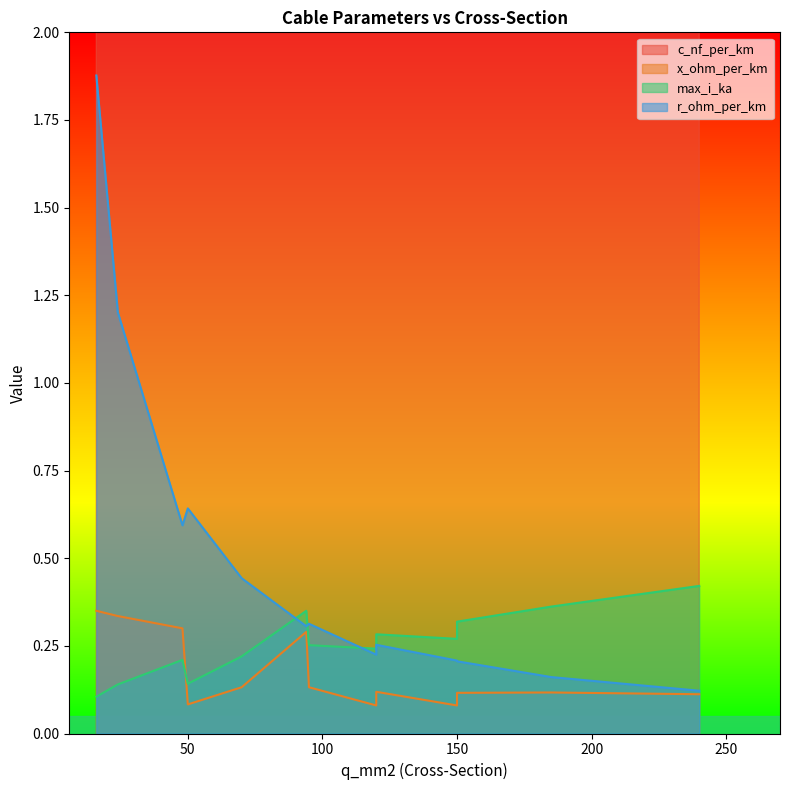

Reading left to right, list all the values displayed in this chart.

c_nf_per_km: 16=11.0	24=11.2	48=12.2	94=13.2	50=210.0	120=264.0	150=261.0	70=190.0	120=230.0	150=250.0	95=216.0	185=273.0	240=304.0
x_ohm_per_km: 16=0.3	24=0.3	48=0.3	94=0.3	50=0.1	120=0.1	150=0.1	70=0.1	120=0.1	150=0.1	95=0.1	185=0.1	240=0.1
max_i_ka: 16=0.1	24=0.1	48=0.2	94=0.3	50=0.1	120=0.2	150=0.3	70=0.2	120=0.3	150=0.3	95=0.3	185=0.4	240=0.4
r_ohm_per_km: 16=1.9	24=1.2	48=0.6	94=0.3	50=0.6	120=0.2	150=0.2	70=0.4	120=0.3	150=0.2	95=0.3	185=0.2	240=0.1